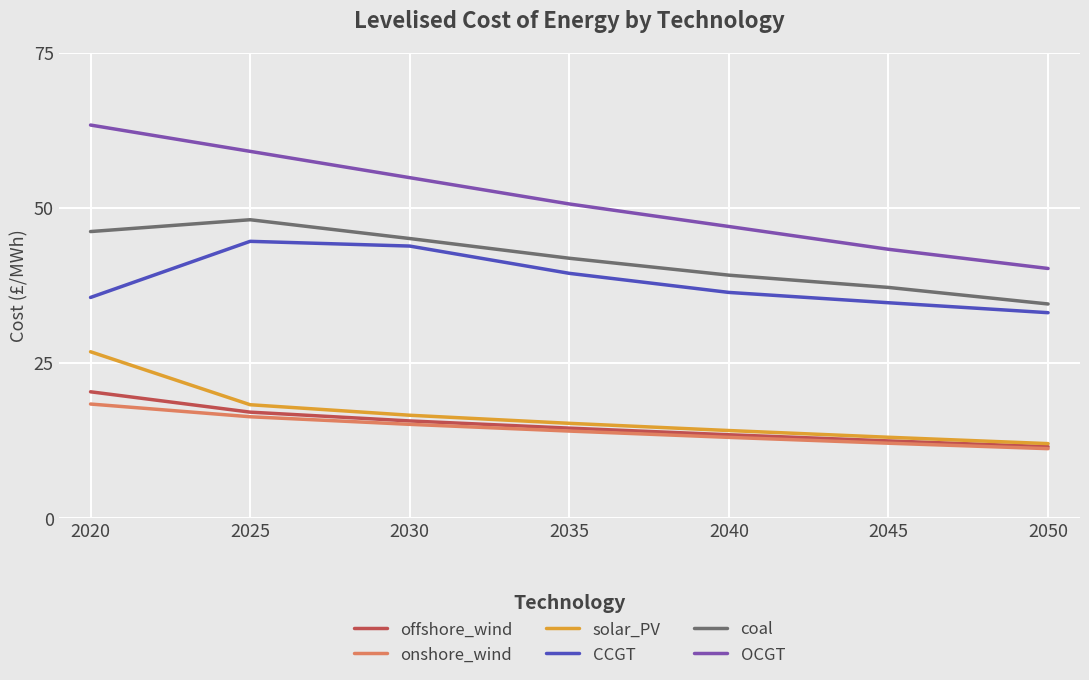

Which has a higher value, 2040 or 2025?

2025